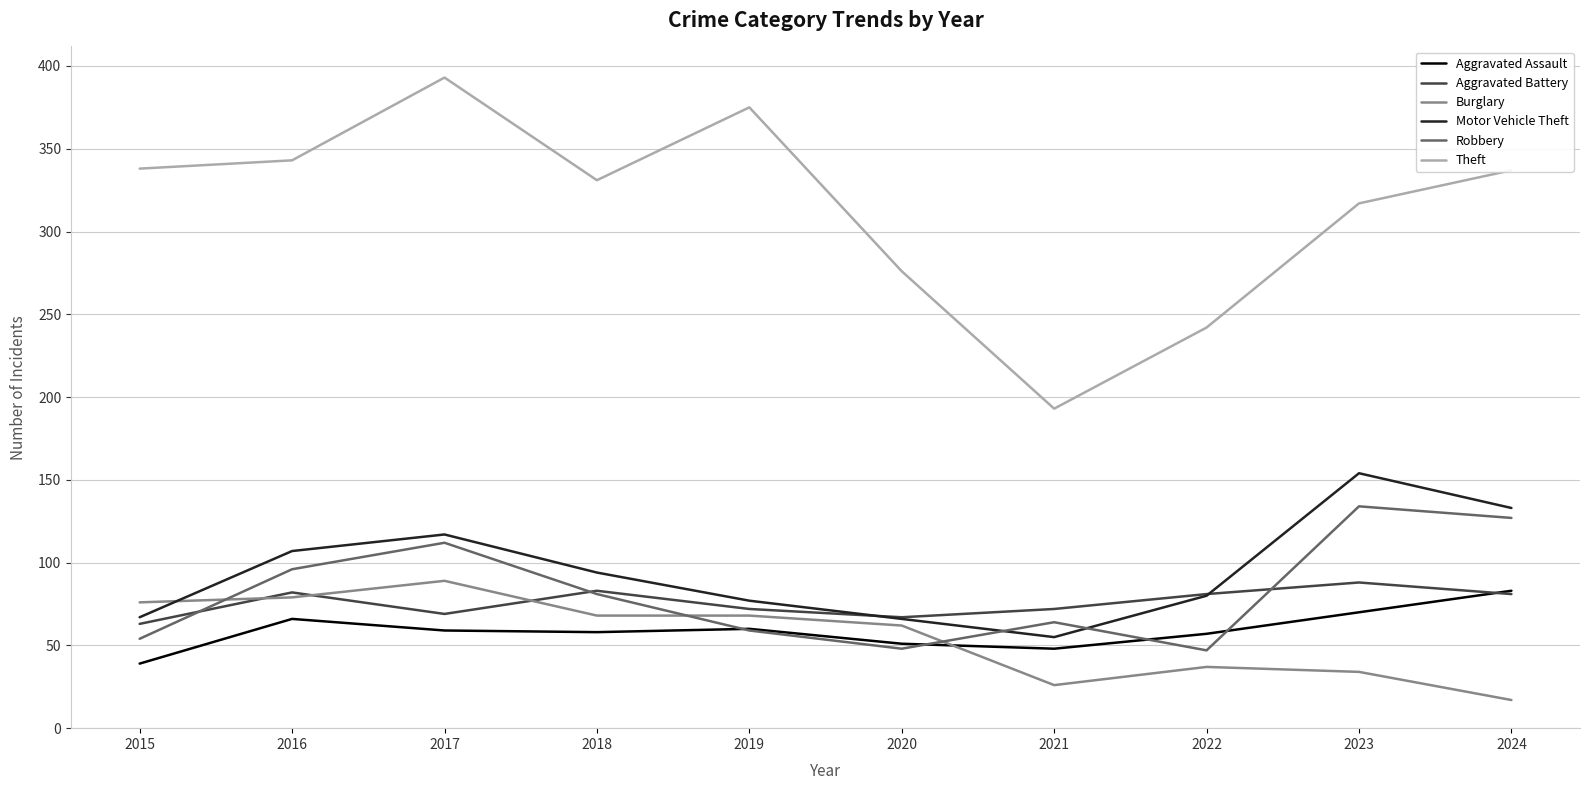

What is the approximate value of Robbery at 2015, to the nearest 5?

55